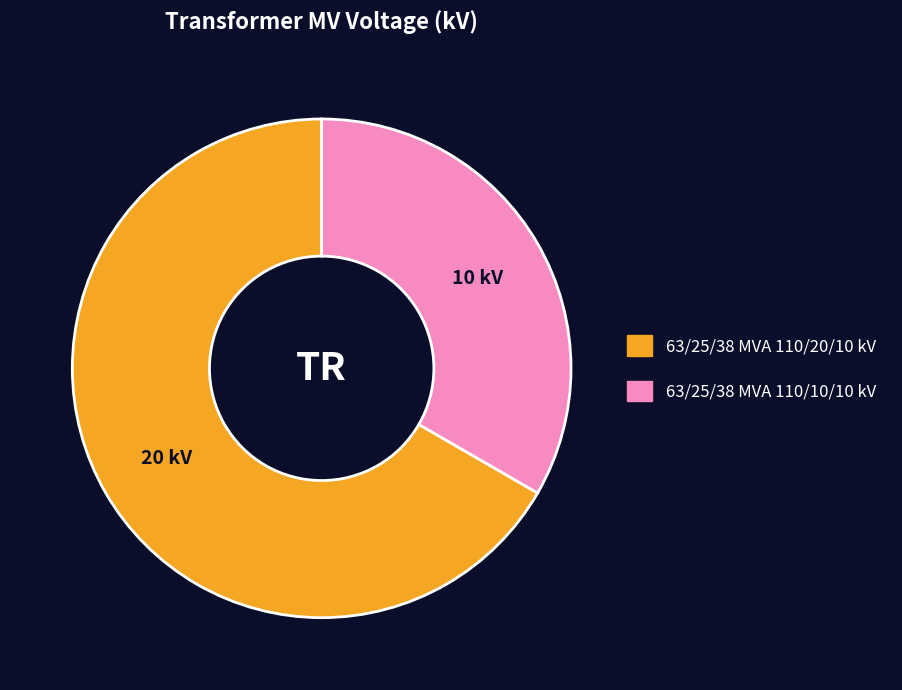

Does 63/25/38 MVA 110/20/10 kV represent more than half of the total?

Yes